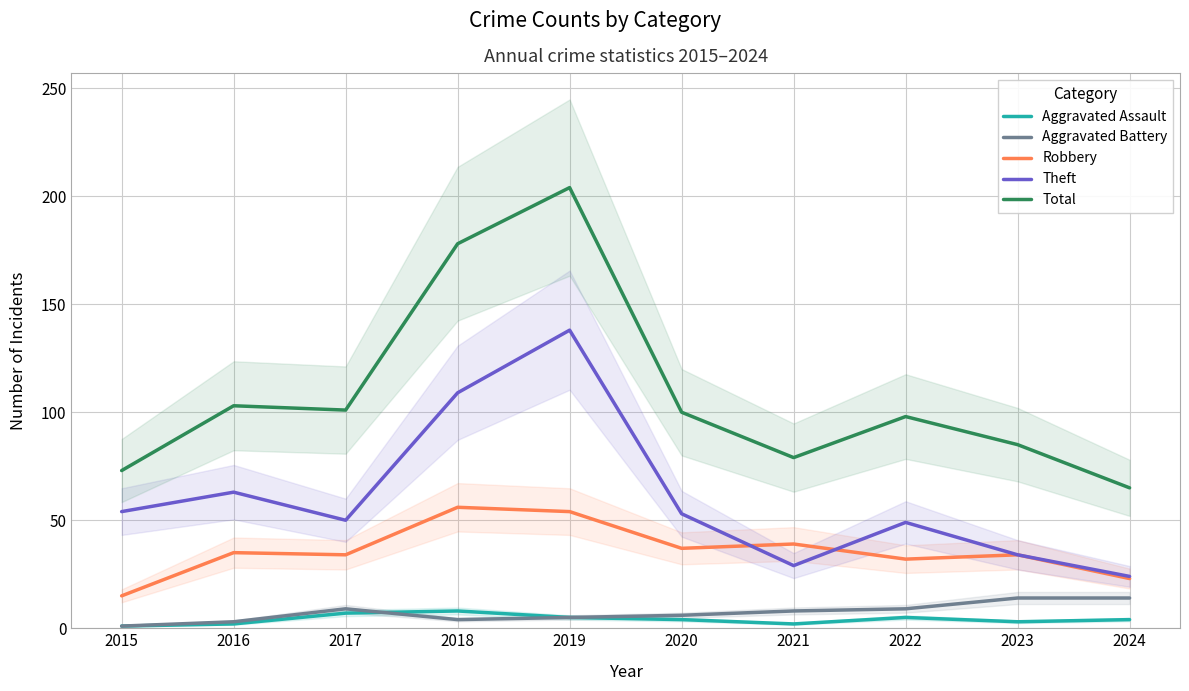

List the labels in order of Robbery value, smallest first.

2015, 2024, 2022, 2017, 2023, 2016, 2020, 2021, 2019, 2018